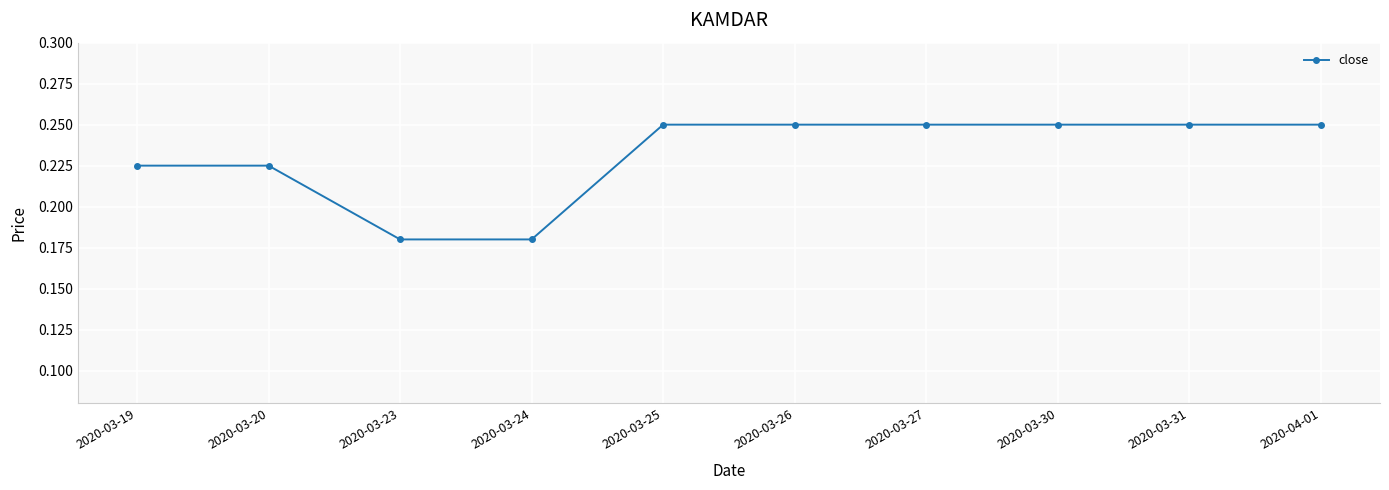

Is this an area chart (filled region under the line)?

No